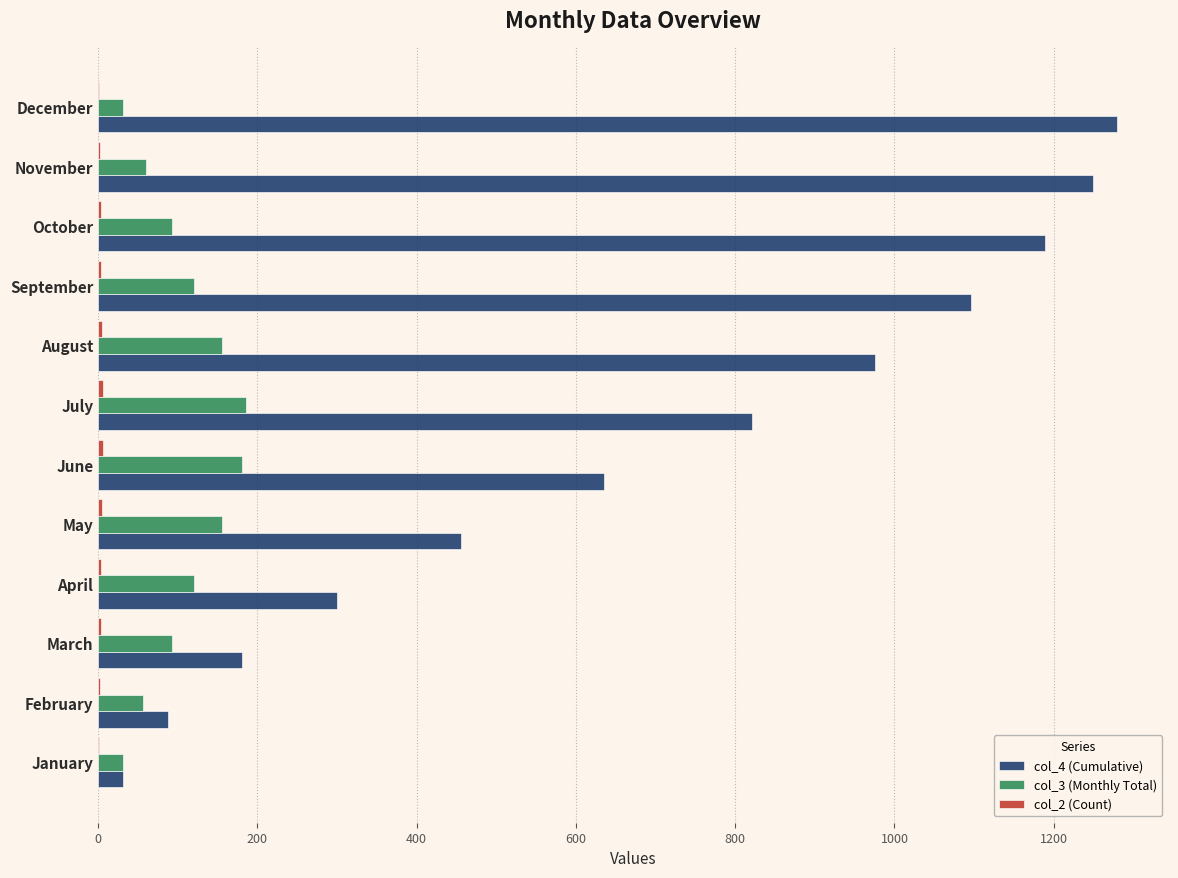

The value of col_4 (Cumulative) at July is 1279. True or false?

False